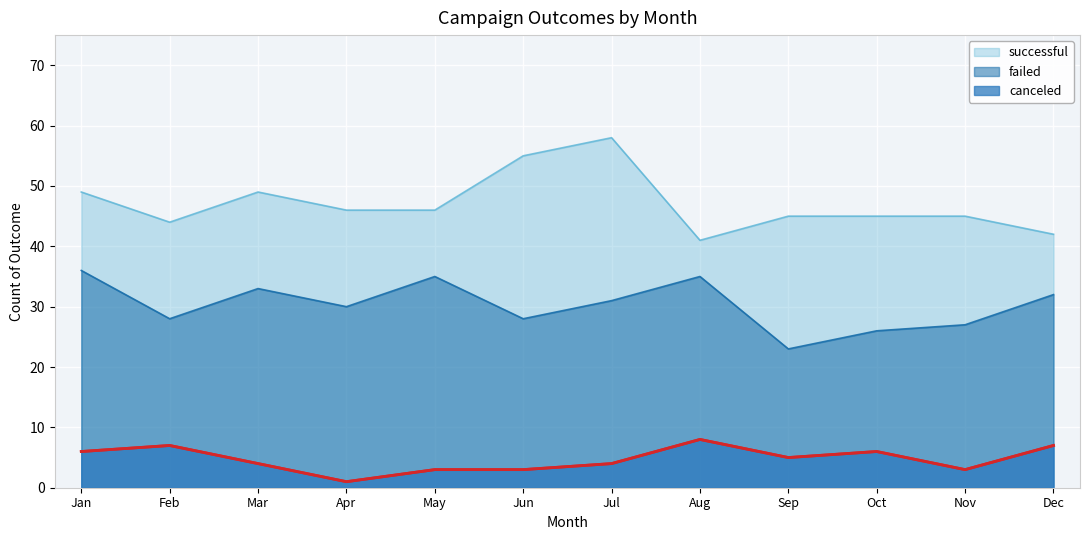

Reading left to right, extract all data points from this chart.

successful: 49	44	49	46	46	55	58	41	45	45	45	42
failed: 36	28	33	30	35	28	31	35	23	26	27	32
canceled: 6	7	4	1	3	3	4	8	5	6	3	7